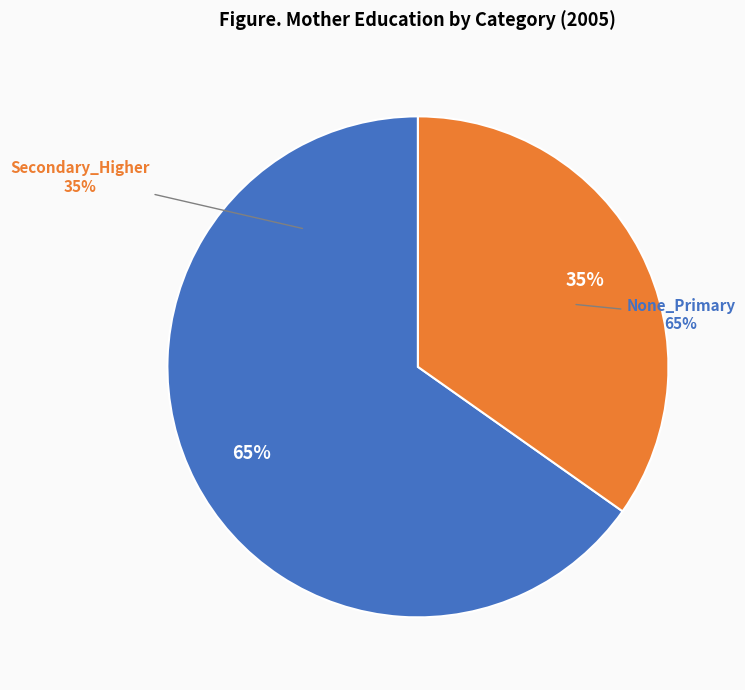

Is Secondary_Higher the majority of the pie?

No